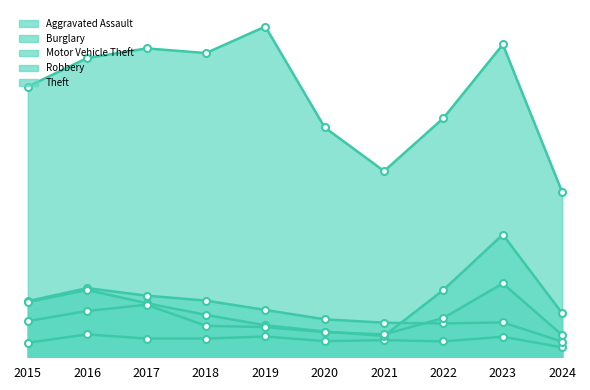

Between 2023 and 2022, which is larger?

2023